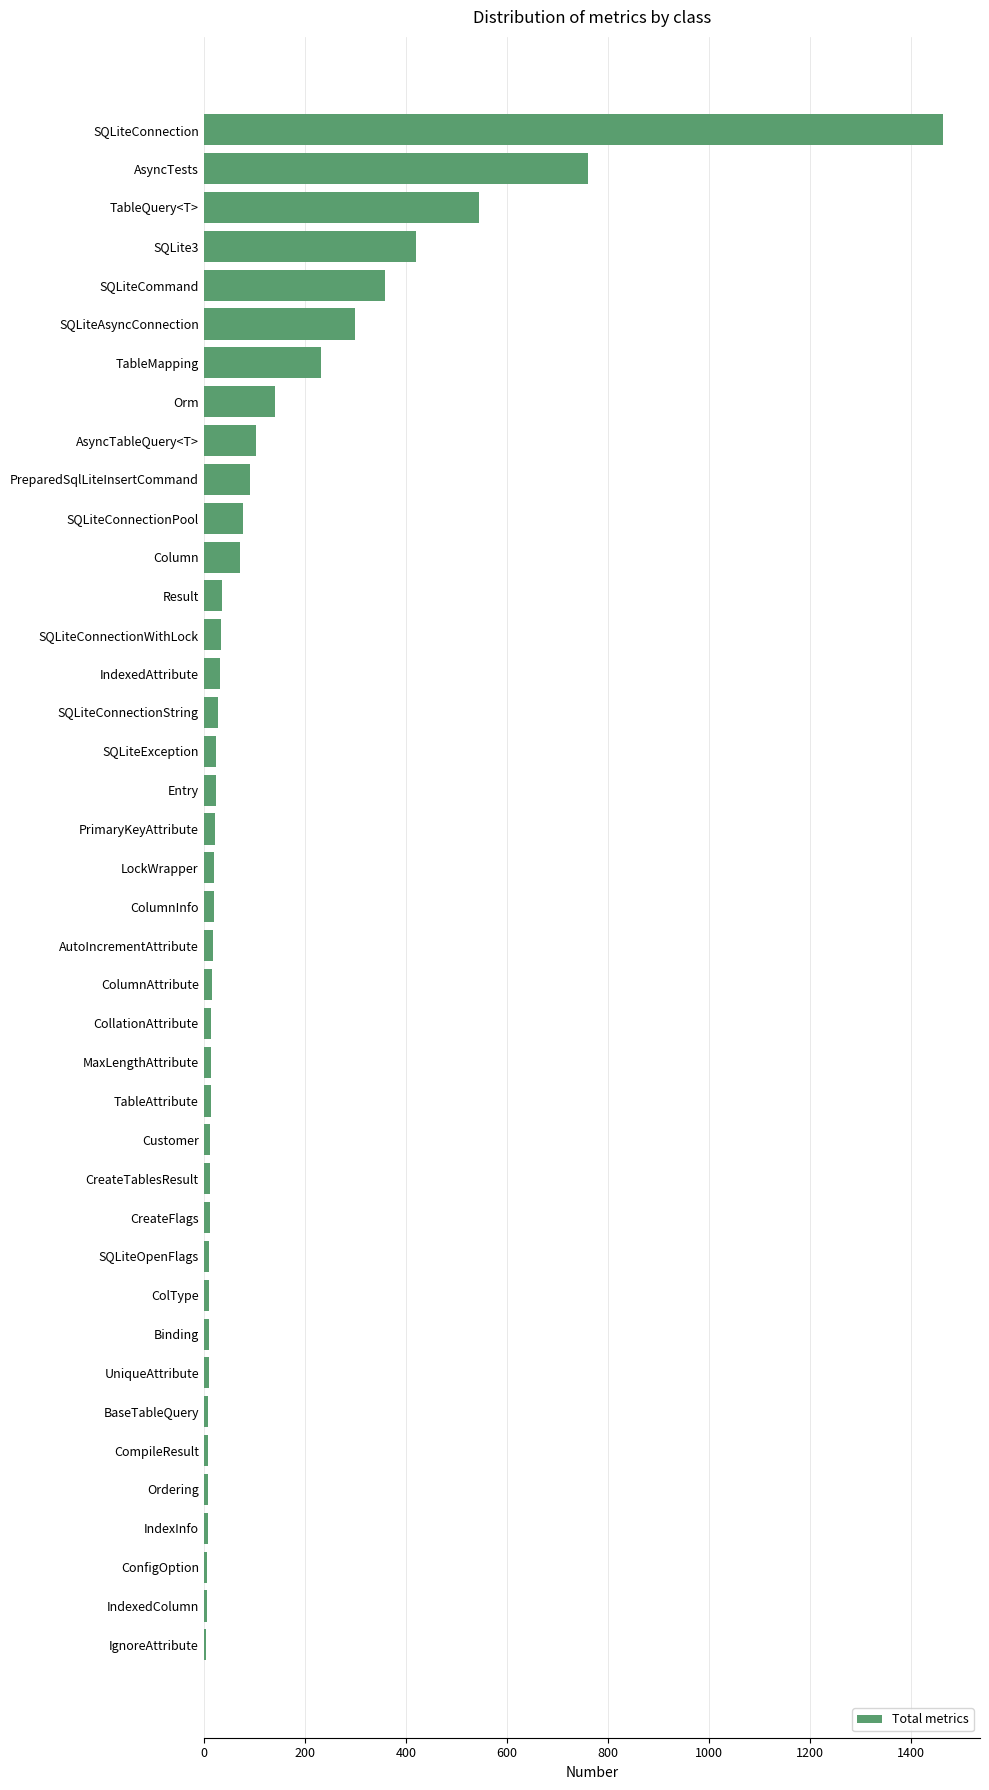

Which has a higher value, TableMapping or ColumnAttribute?

TableMapping